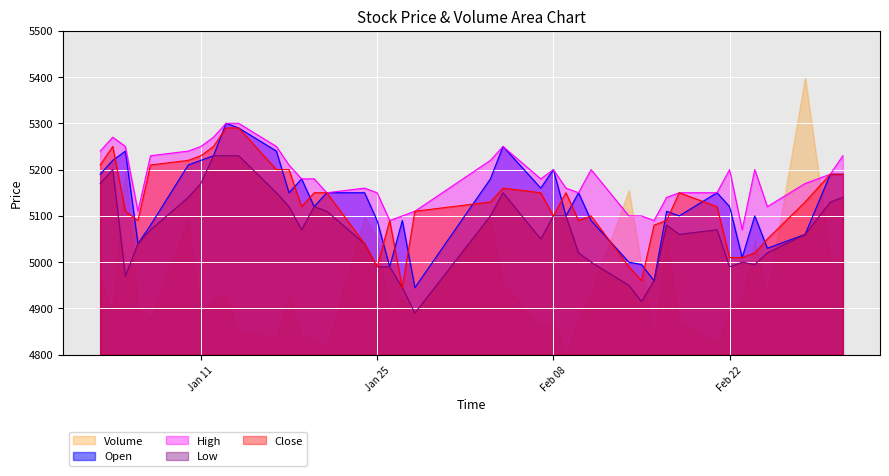

Which category has the lowest value across all series?

2022-01-28